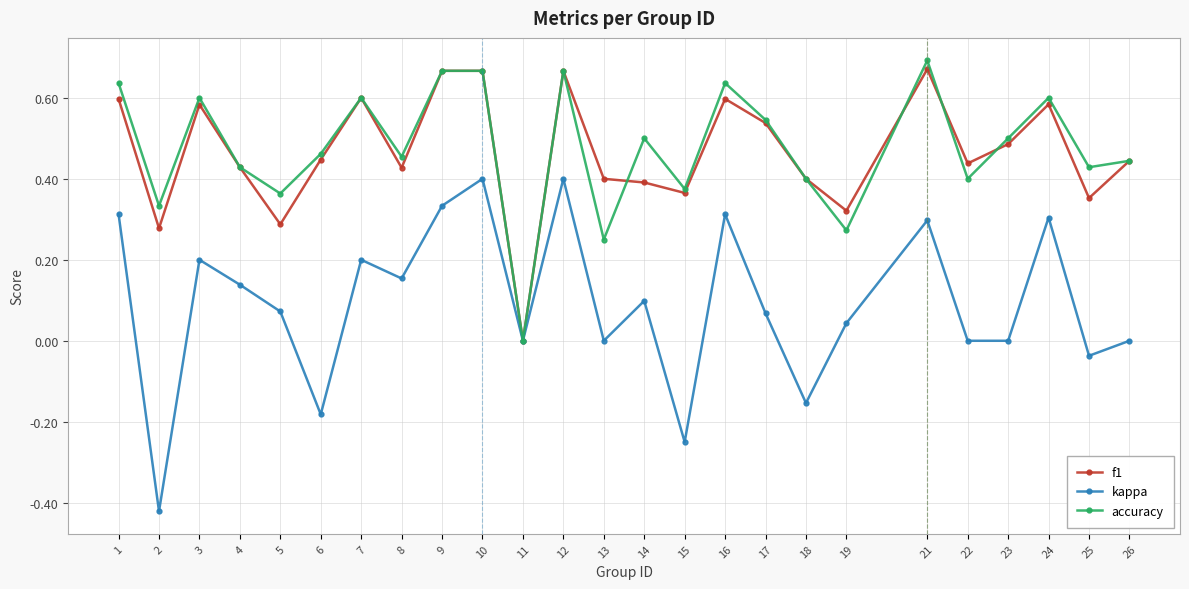

How many series are shown in this chart?

3